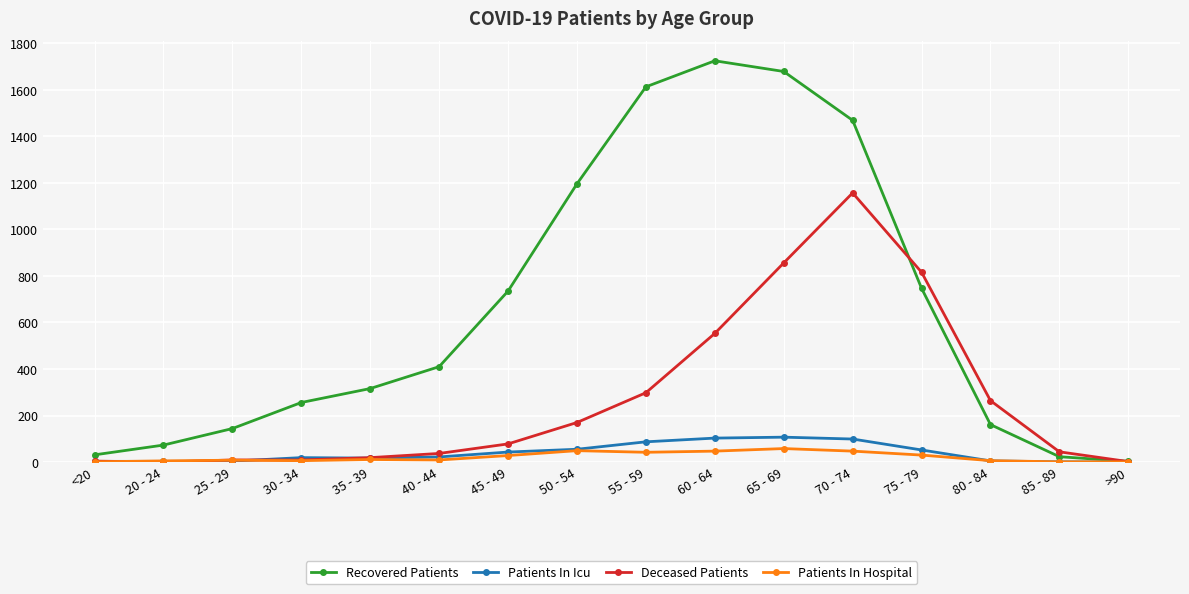

What is the total value across all series at 55 - 59?

2040